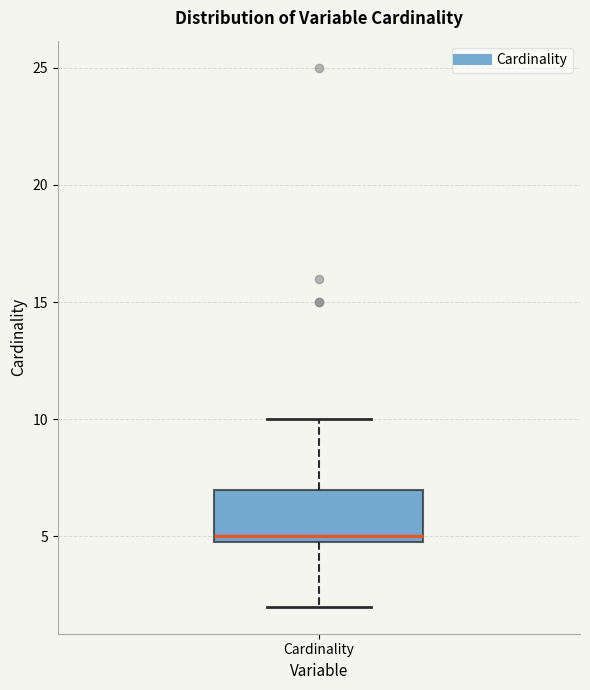

Where is the upper edge of the box for Cardinality on the y-axis? The values are not printed on the chart, so give them approximately, as read against the axis.

7